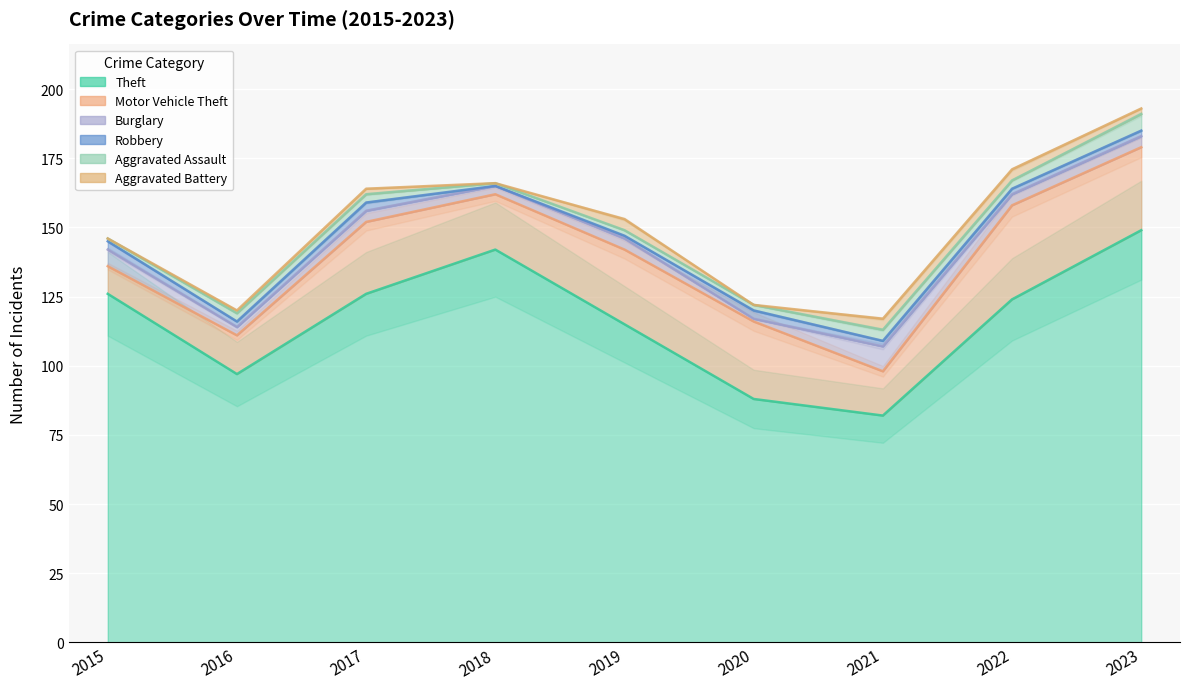

Count the number of data series in this chart.

6